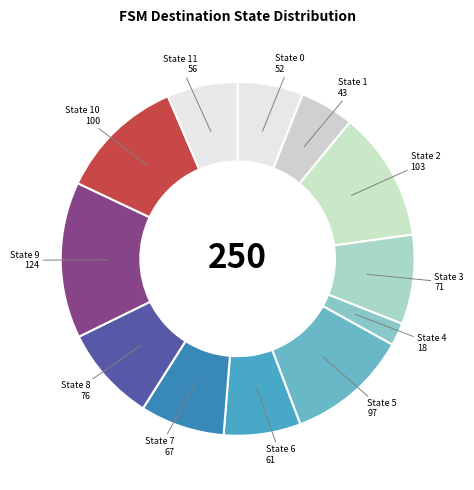

Combined, do State 0 and State 11 account for over 50%?

No